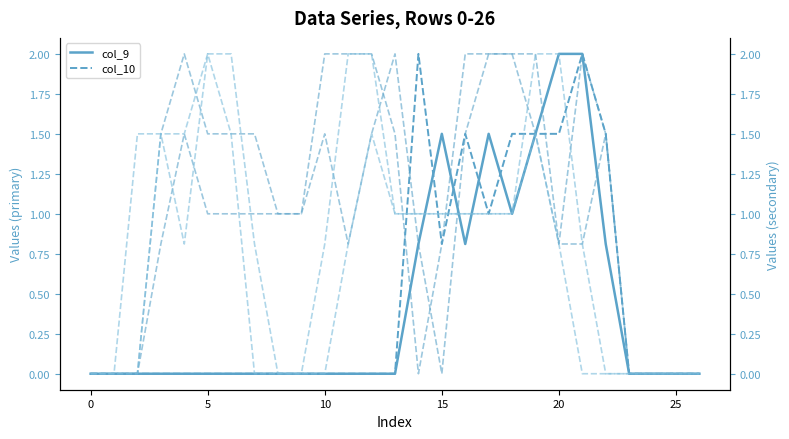

What is the sum of all col_14 values?

30.1